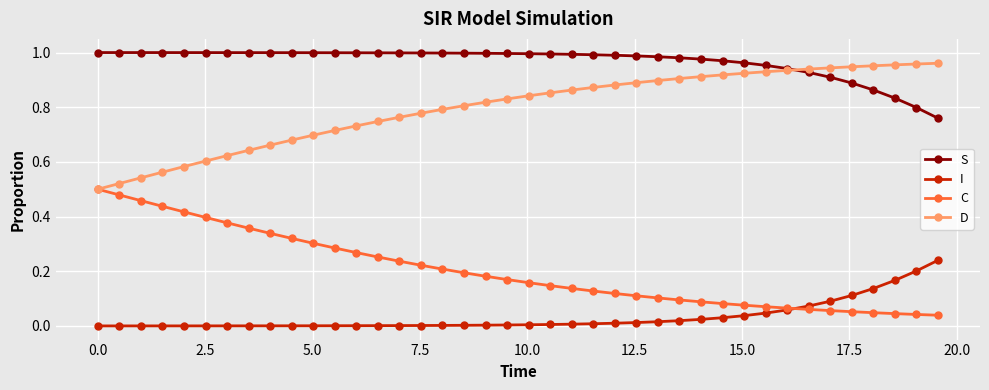

Is this an area chart (filled region under the line)?

No